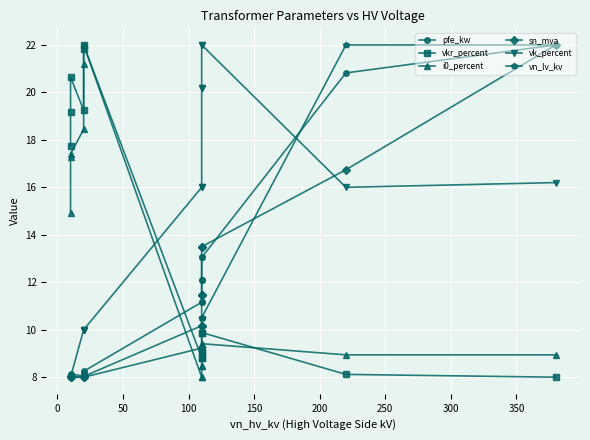

What are all the series names shown in the legend?

pfe_kw, vkr_percent, i0_percent, sn_mva, vk_percent, vn_lv_kv